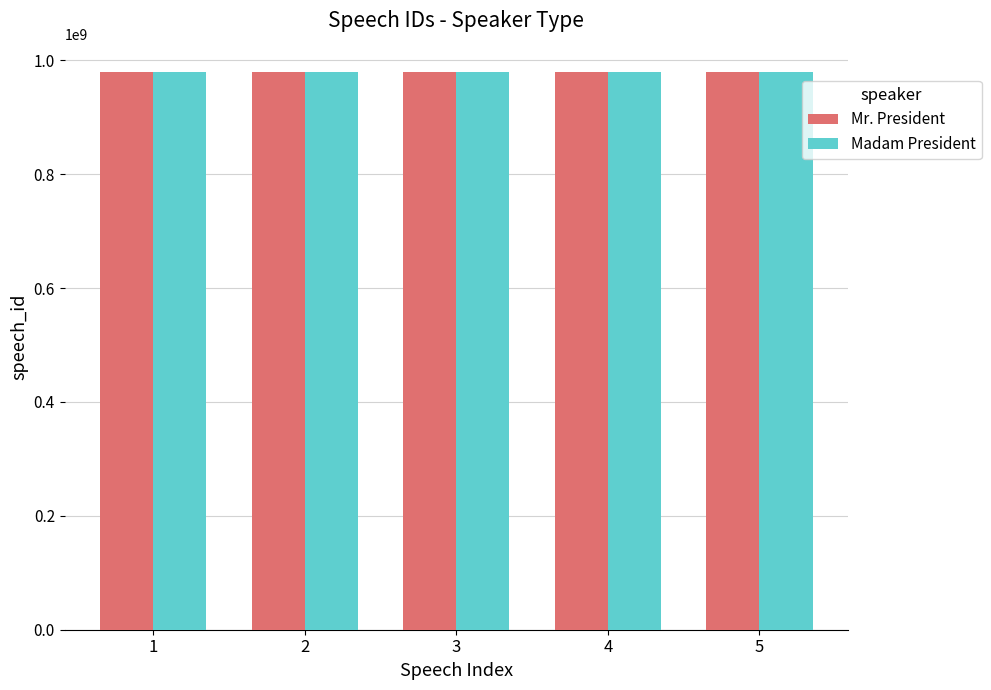

What is the spread (max minus min) of values at 2?

123174